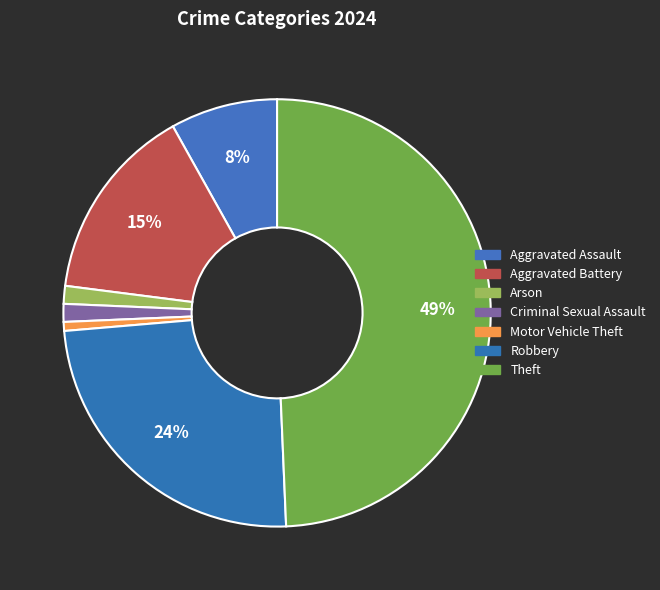

To the nearest percent, what is the average slice percentage?

14%